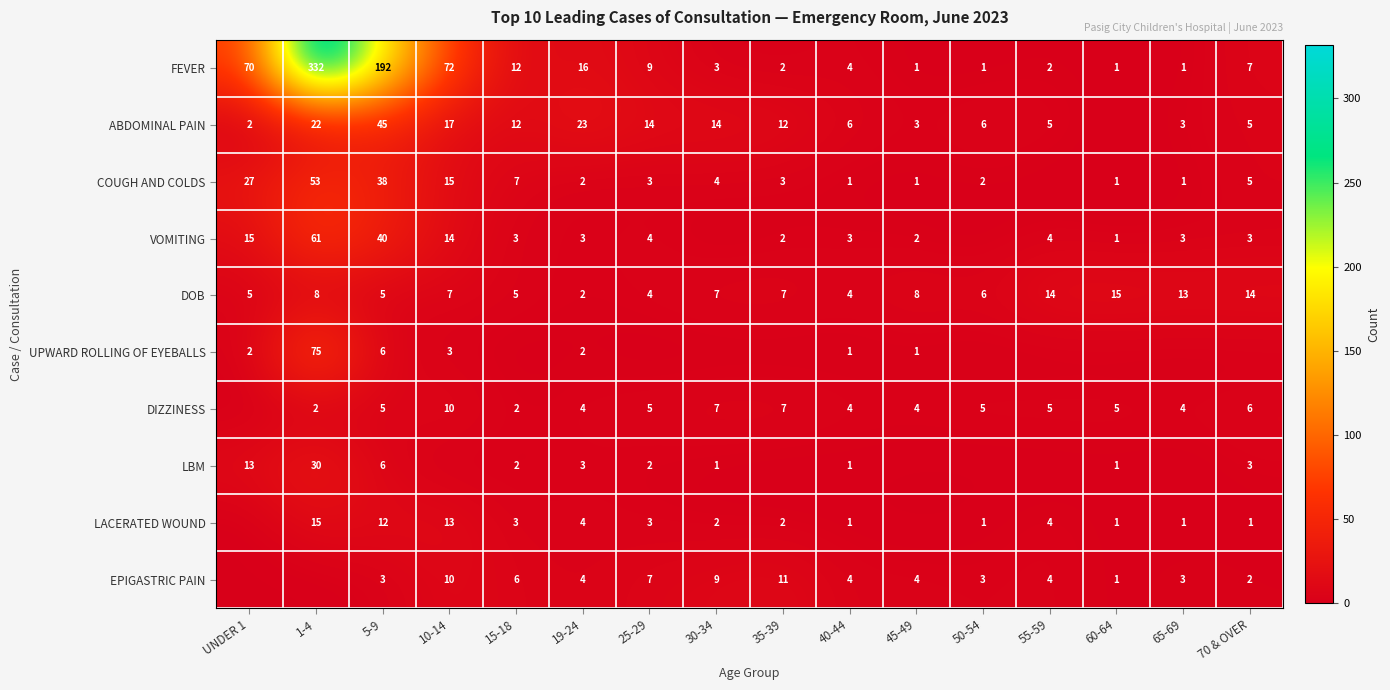

How many data points in FEVER are less than 7?

8